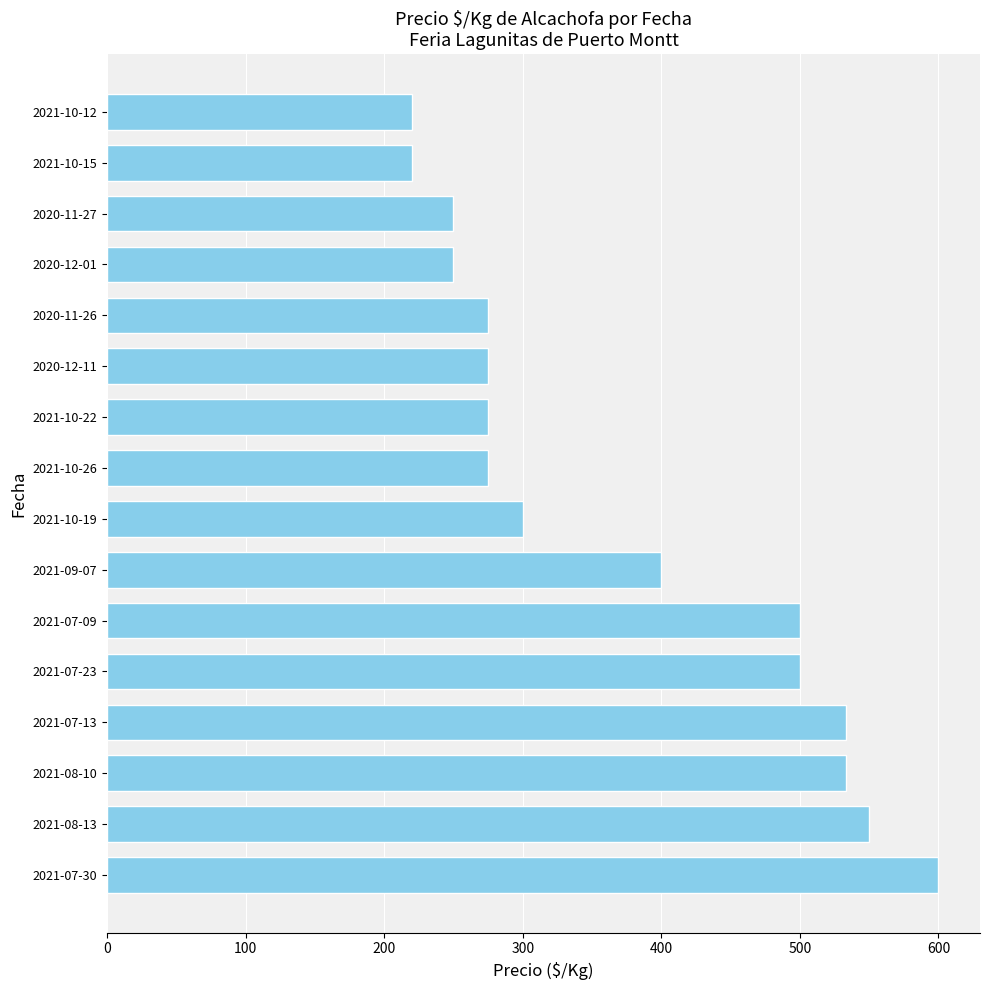

The chart shows a value of 255 at 2021-08-13. True or false?

False